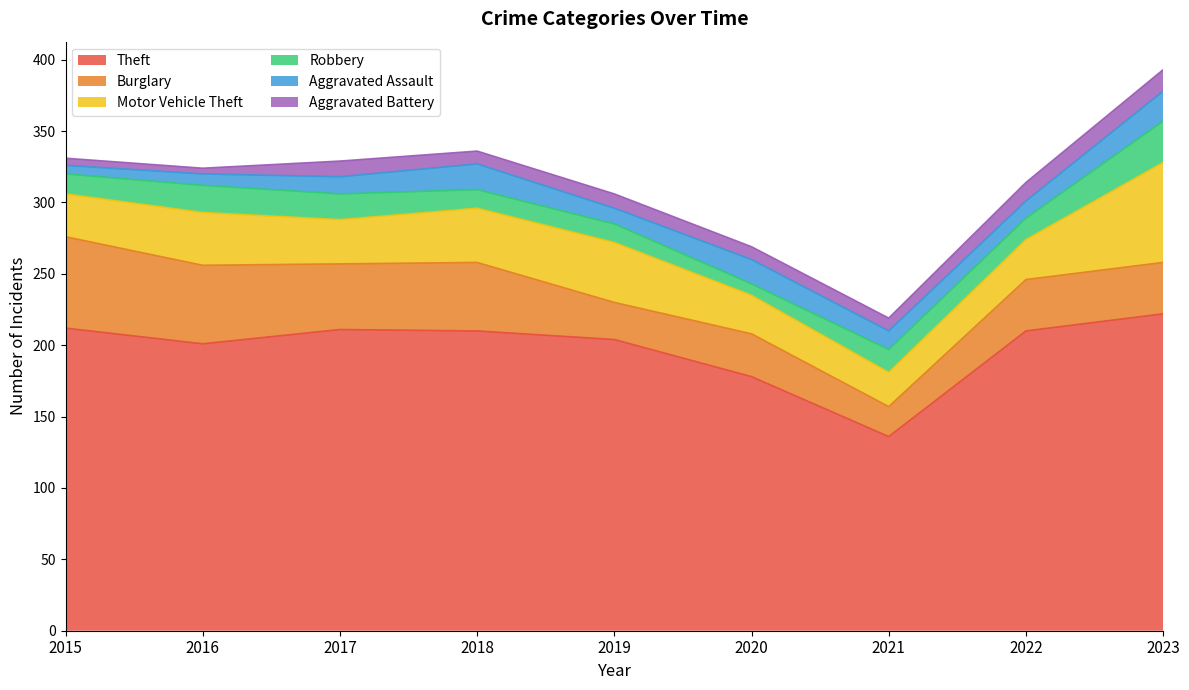

True or false: Aggravated Battery has more than 2 points higher than both neighbors.

False